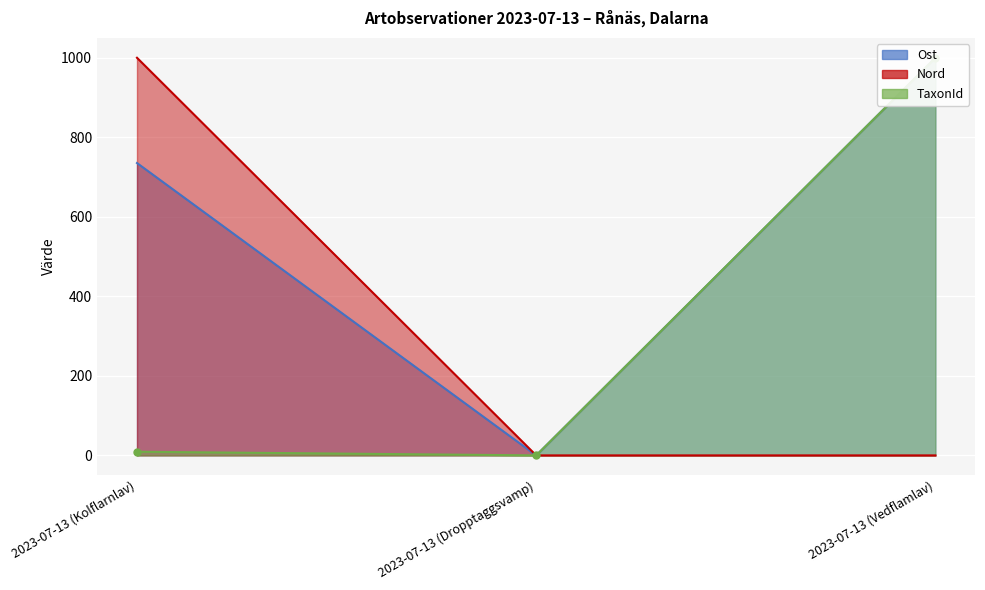

Which series changed the most between 2023-07-13 (Kolflarnlav) and 2023-07-13 (Vedflamlav)?

Nord